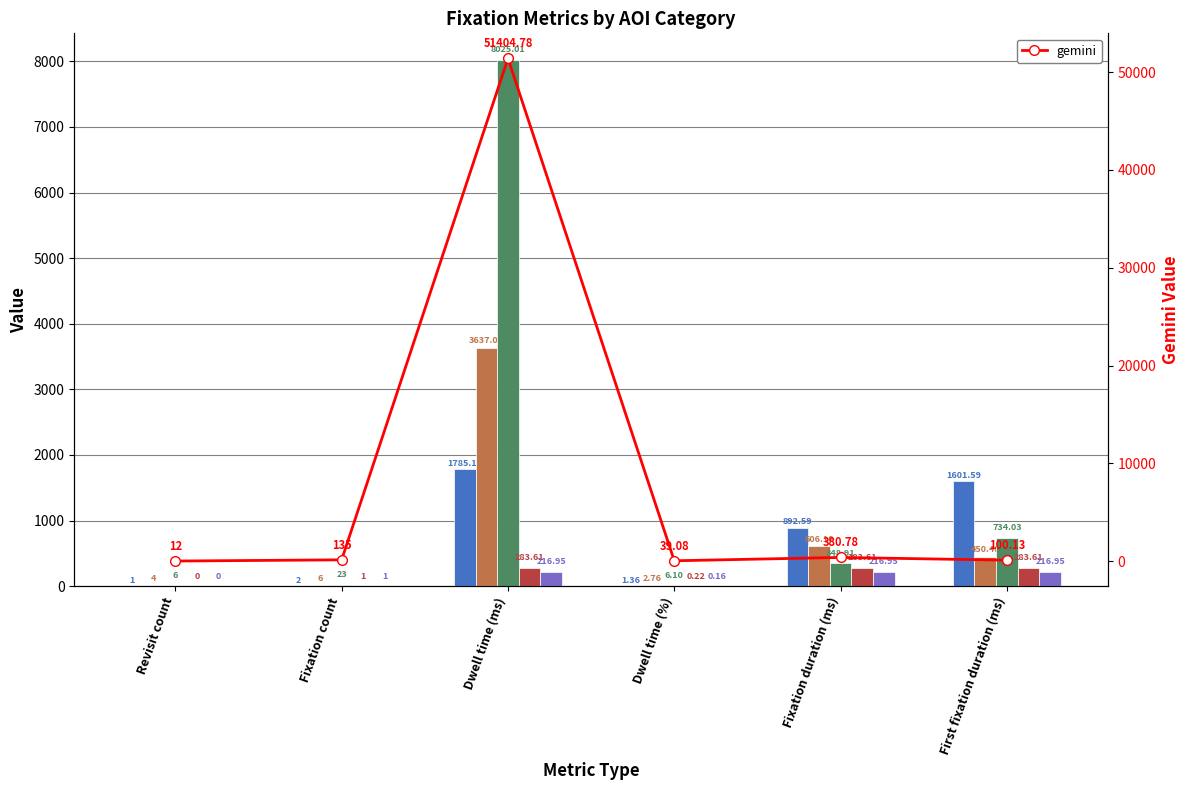

How many positive values does the condstat2 series have?

5